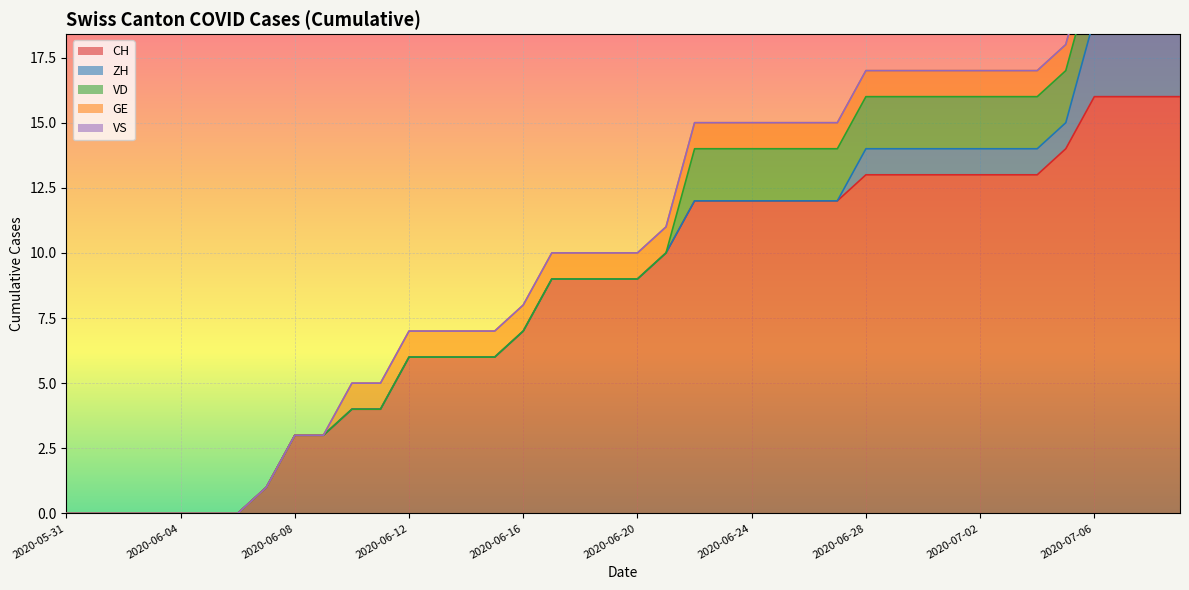

At which label is VS closest to 0?

2020-05-31